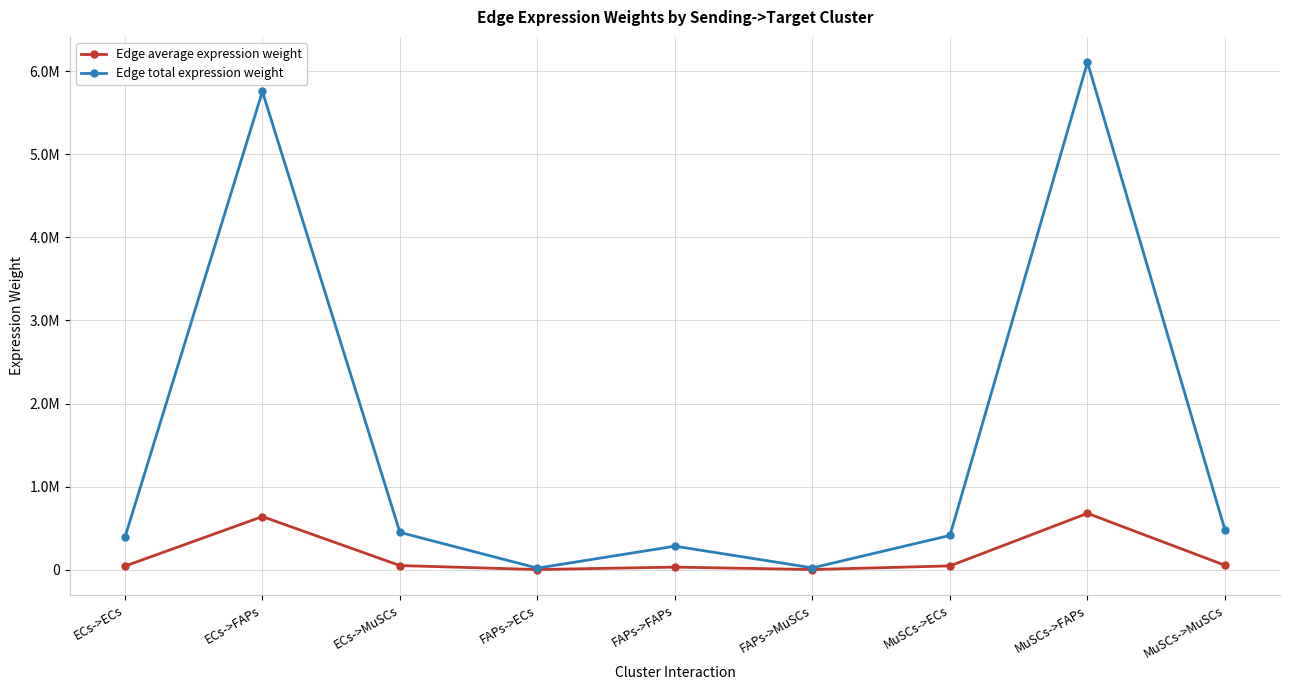

Which series has the largest total across all categories?

Edge total expression weight